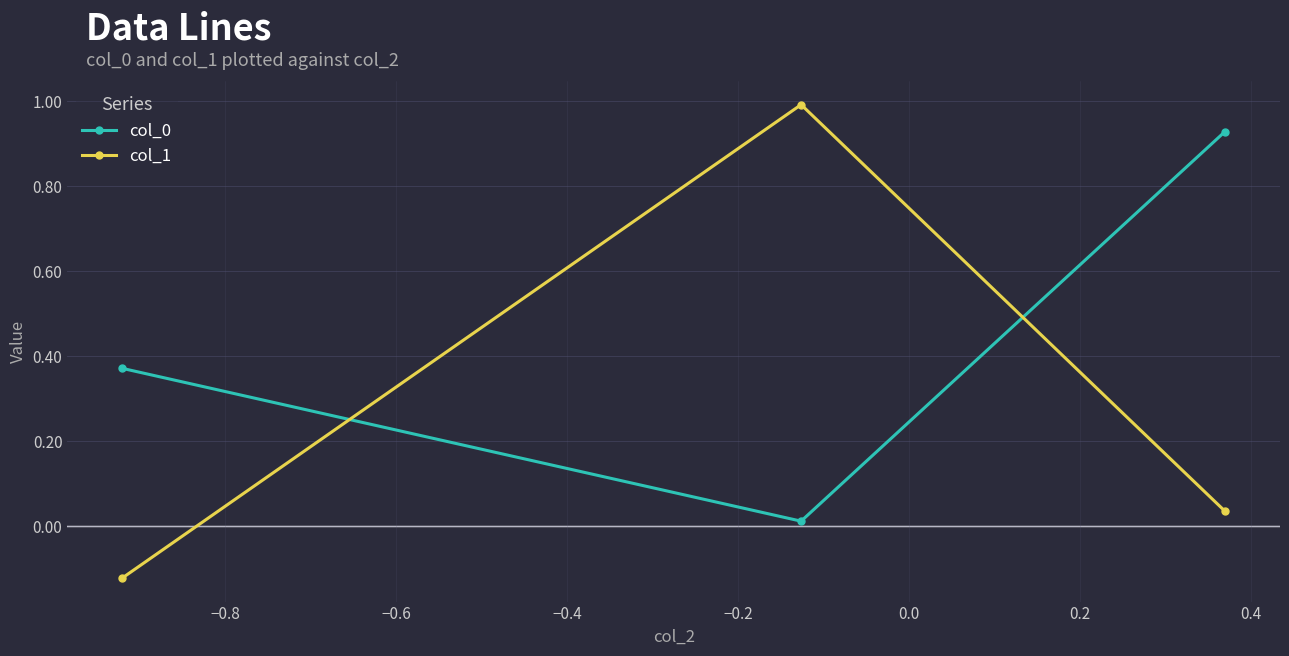

Which series has the largest range (max minus min)?

col_1